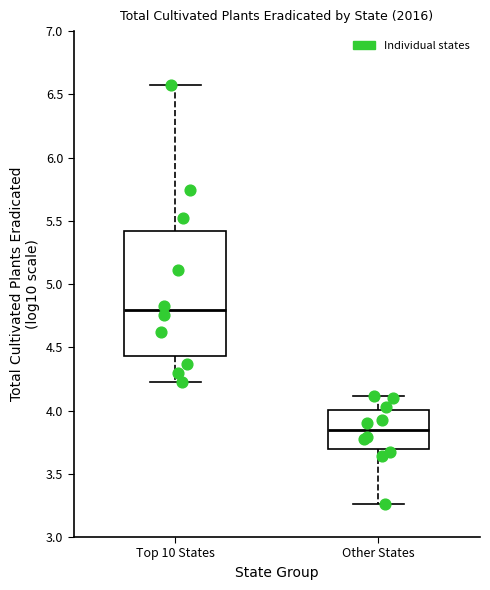

Reading left to right, read every box against the y-axis: the position of its median line, the range the box covers, and the ends of its whiskers. The values are not printed on the chart, so give them approximately, as read against the axis.

Top 10 States: median 4.80, box 4.45 to 5.40, whiskers 4.20 to 6.60
Other States: median 3.85, box 3.70 to 4.00, whiskers 3.25 to 4.10